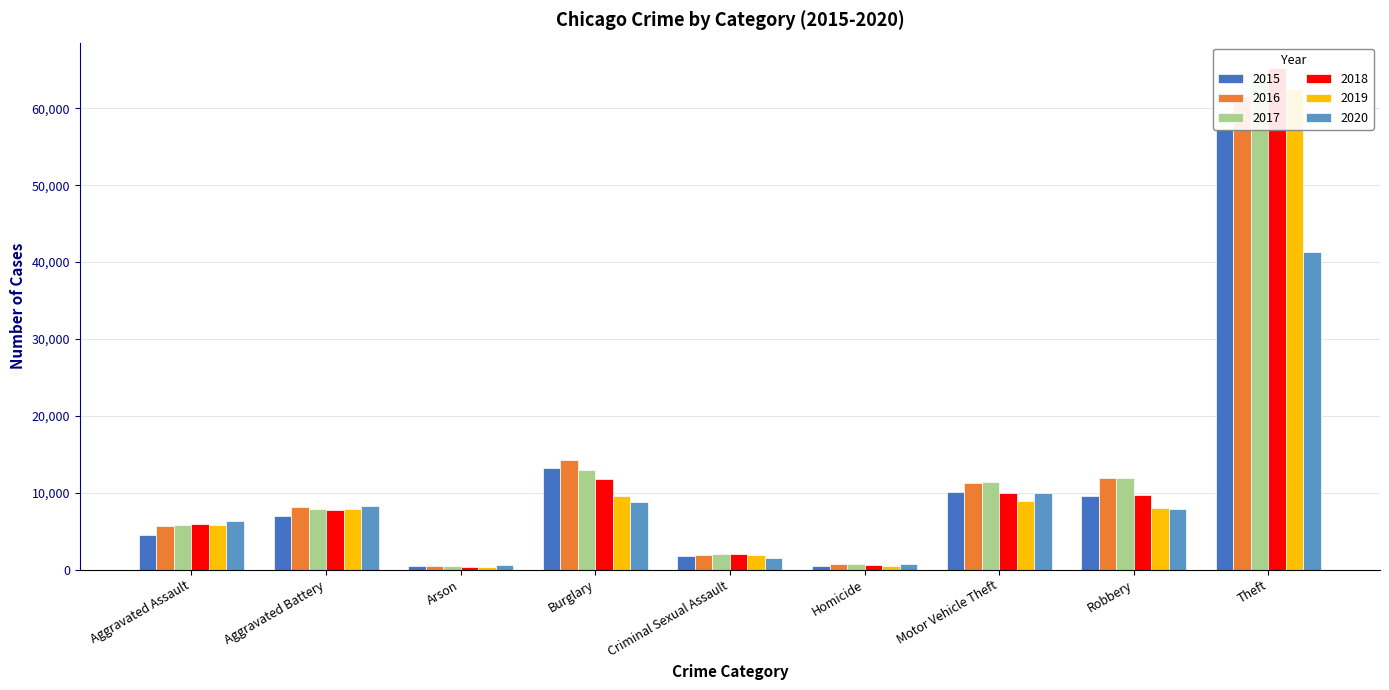

How many values in the 2017 series exceed 7845?

4